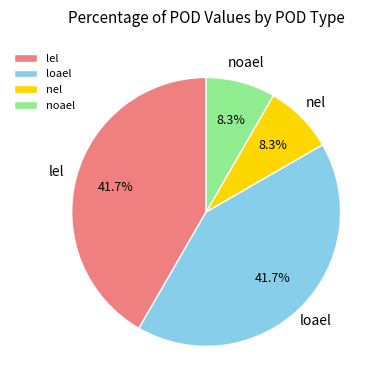

How many segments does this pie chart have?

4